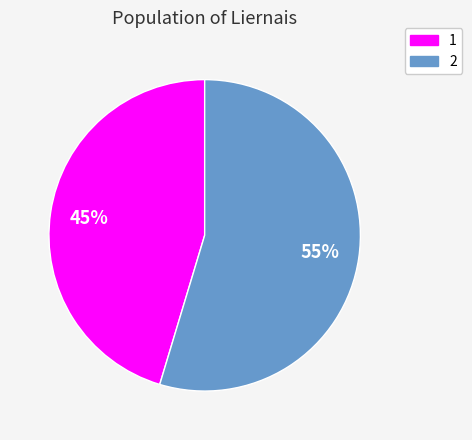

Combined, do 2 and 1 account for over 50%?

Yes